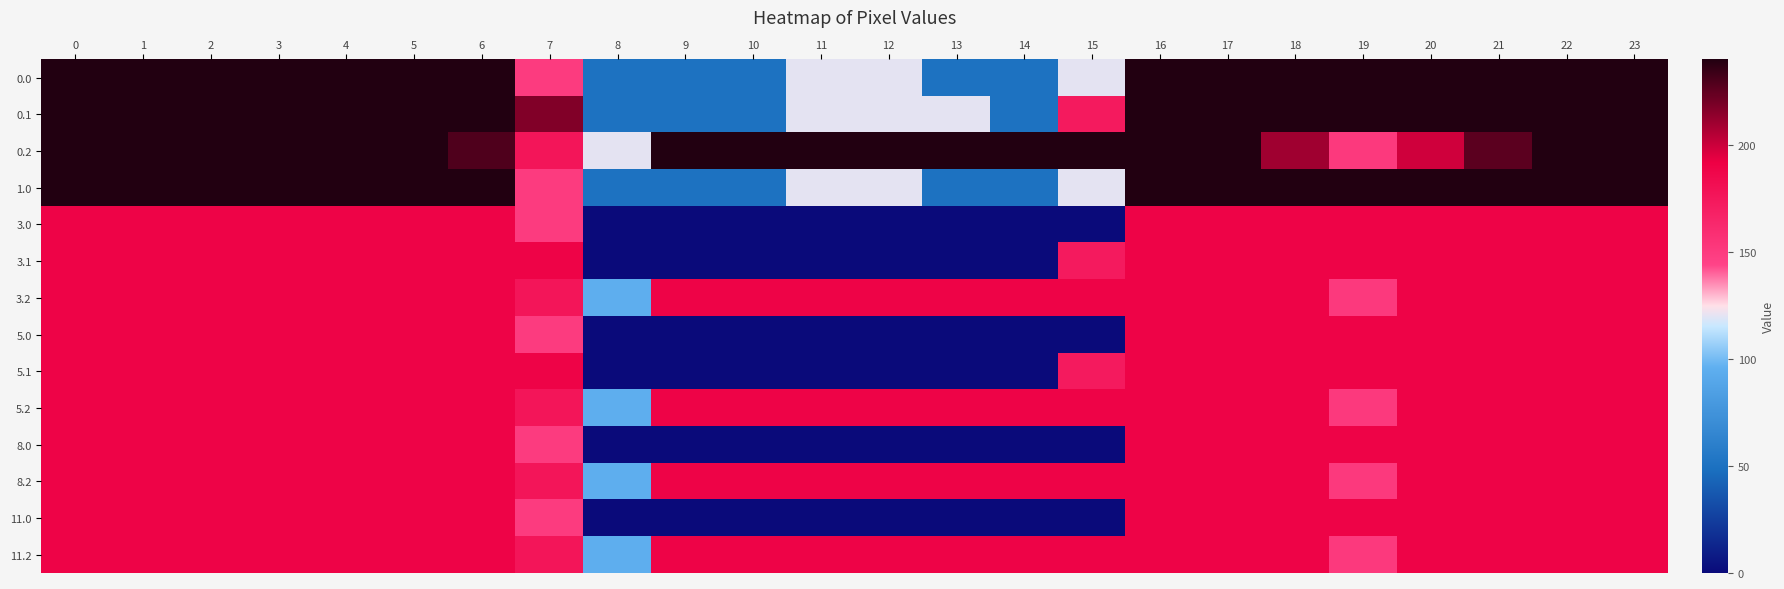

Reading left to right, list all the values displayed in this chart.

0.0: 0=240.0	1=240.0	2=240.0	3=240.0	4=240.0	5=240.0	6=240.0	7=150.1	8=50.2	9=50.2	10=50.2	11=120.0	12=120.0	13=50.2	14=50.2	15=120.0	16=240.0	17=240.0	18=240.0	19=240.0	20=240.0	21=240.0	22=240.0	23=240.0
0.1: 0=240.0	1=240.0	2=240.0	3=240.0	4=240.0	5=240.0	6=240.0	7=217.1	8=50.2	9=50.2	10=50.2	11=120.0	12=120.0	13=120.0	14=50.2	15=173.1	16=240.0	17=240.0	18=240.0	19=240.0	20=240.0	21=240.0	22=240.0	23=240.0
0.2: 0=240.0	1=240.0	2=240.0	3=240.0	4=240.0	5=240.0	6=228.8	7=176.6	8=120.0	9=240.0	10=240.0	11=240.0	12=240.0	13=240.0	14=240.0	15=240.0	16=240.0	17=240.0	18=210.0	19=151.0	20=199.2	21=226.4	22=240.0	23=240.0
1.0: 0=240.0	1=240.0	2=240.0	3=240.0	4=240.0	5=240.0	6=240.0	7=150.1	8=50.2	9=50.2	10=50.2	11=120.0	12=120.0	13=50.2	14=50.2	15=120.0	16=240.0	17=240.0	18=240.0	19=240.0	20=240.0	21=240.0	22=240.0	23=240.0
3.0: 0=189.6	1=189.6	2=189.6	3=189.6	4=189.6	5=189.6	6=189.6	7=150.1	8=0.0	9=0.0	10=0.0	11=0.0	12=0.0	13=0.0	14=0.0	15=0.0	16=189.6	17=189.6	18=189.6	19=189.6	20=189.6	21=189.6	22=189.6	23=189.6
3.1: 0=189.6	1=189.6	2=189.6	3=189.6	4=189.6	5=189.6	6=189.6	7=189.6	8=0.0	9=0.0	10=0.0	11=0.0	12=0.0	13=0.0	14=0.0	15=173.1	16=189.6	17=189.6	18=189.6	19=189.6	20=189.6	21=189.6	22=189.6	23=189.6
3.2: 0=189.6	1=189.6	2=189.6	3=189.6	4=189.6	5=189.6	6=189.6	7=176.6	8=94.8	9=189.6	10=189.6	11=189.6	12=189.6	13=189.6	14=189.6	15=189.6	16=189.6	17=189.6	18=189.6	19=151.0	20=189.6	21=189.6	22=189.6	23=189.6
5.0: 0=189.6	1=189.6	2=189.6	3=189.6	4=189.6	5=189.6	6=189.6	7=150.1	8=0.0	9=0.0	10=0.0	11=0.0	12=0.0	13=0.0	14=0.0	15=0.0	16=189.6	17=189.6	18=189.6	19=189.6	20=189.6	21=189.6	22=189.6	23=189.6
5.1: 0=189.6	1=189.6	2=189.6	3=189.6	4=189.6	5=189.6	6=189.6	7=189.6	8=0.0	9=0.0	10=0.0	11=0.0	12=0.0	13=0.0	14=0.0	15=173.1	16=189.6	17=189.6	18=189.6	19=189.6	20=189.6	21=189.6	22=189.6	23=189.6
5.2: 0=189.6	1=189.6	2=189.6	3=189.6	4=189.6	5=189.6	6=189.6	7=176.6	8=94.8	9=189.6	10=189.6	11=189.6	12=189.6	13=189.6	14=189.6	15=189.6	16=189.6	17=189.6	18=189.6	19=151.0	20=189.6	21=189.6	22=189.6	23=189.6
8.0: 0=189.6	1=189.6	2=189.6	3=189.6	4=189.6	5=189.6	6=189.6	7=150.1	8=0.0	9=0.0	10=0.0	11=0.0	12=0.0	13=0.0	14=0.0	15=0.0	16=189.6	17=189.6	18=189.6	19=189.6	20=189.6	21=189.6	22=189.6	23=189.6
8.2: 0=189.6	1=189.6	2=189.6	3=189.6	4=189.6	5=189.6	6=189.6	7=176.6	8=94.8	9=189.6	10=189.6	11=189.6	12=189.6	13=189.6	14=189.6	15=189.6	16=189.6	17=189.6	18=189.6	19=151.0	20=189.6	21=189.6	22=189.6	23=189.6
11.0: 0=189.6	1=189.6	2=189.6	3=189.6	4=189.6	5=189.6	6=189.6	7=150.1	8=0.0	9=0.0	10=0.0	11=0.0	12=0.0	13=0.0	14=0.0	15=0.0	16=189.6	17=189.6	18=189.6	19=189.6	20=189.6	21=189.6	22=189.6	23=189.6
11.2: 0=189.6	1=189.6	2=189.6	3=189.6	4=189.6	5=189.6	6=189.6	7=176.6	8=94.8	9=189.6	10=189.6	11=189.6	12=189.6	13=189.6	14=189.6	15=189.6	16=189.6	17=189.6	18=189.6	19=151.0	20=189.6	21=189.6	22=189.6	23=189.6